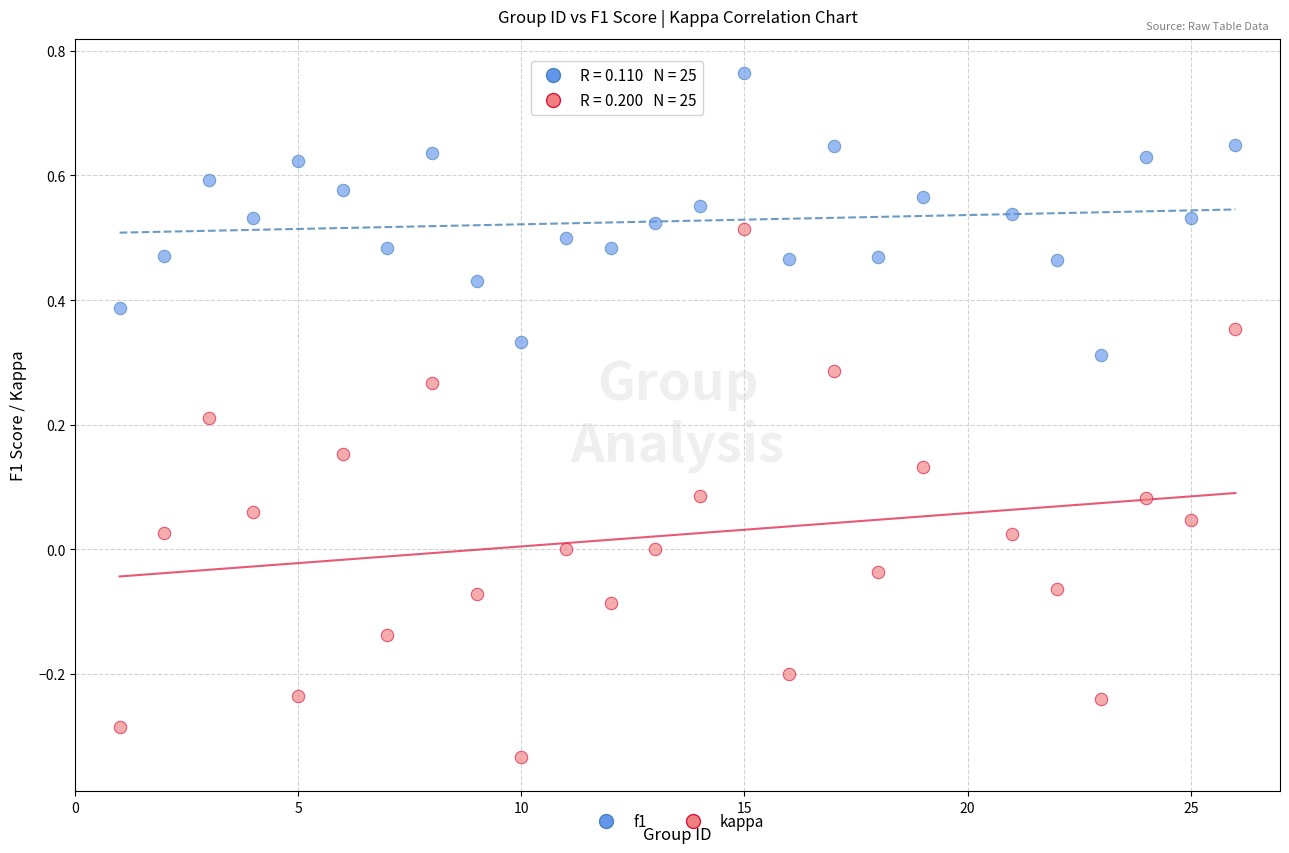

Which series reaches the minimum Y coordinate?

kappa